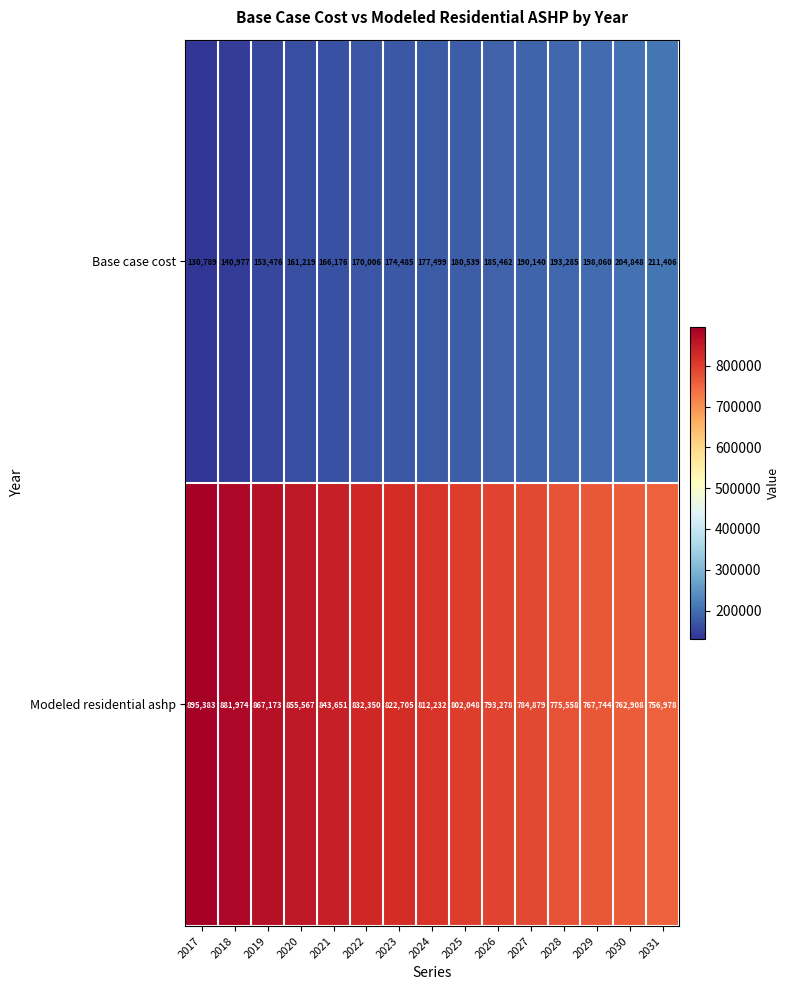

Rank the series by their average value, from highest to lowest.

Modeled residential ashp, Base case cost